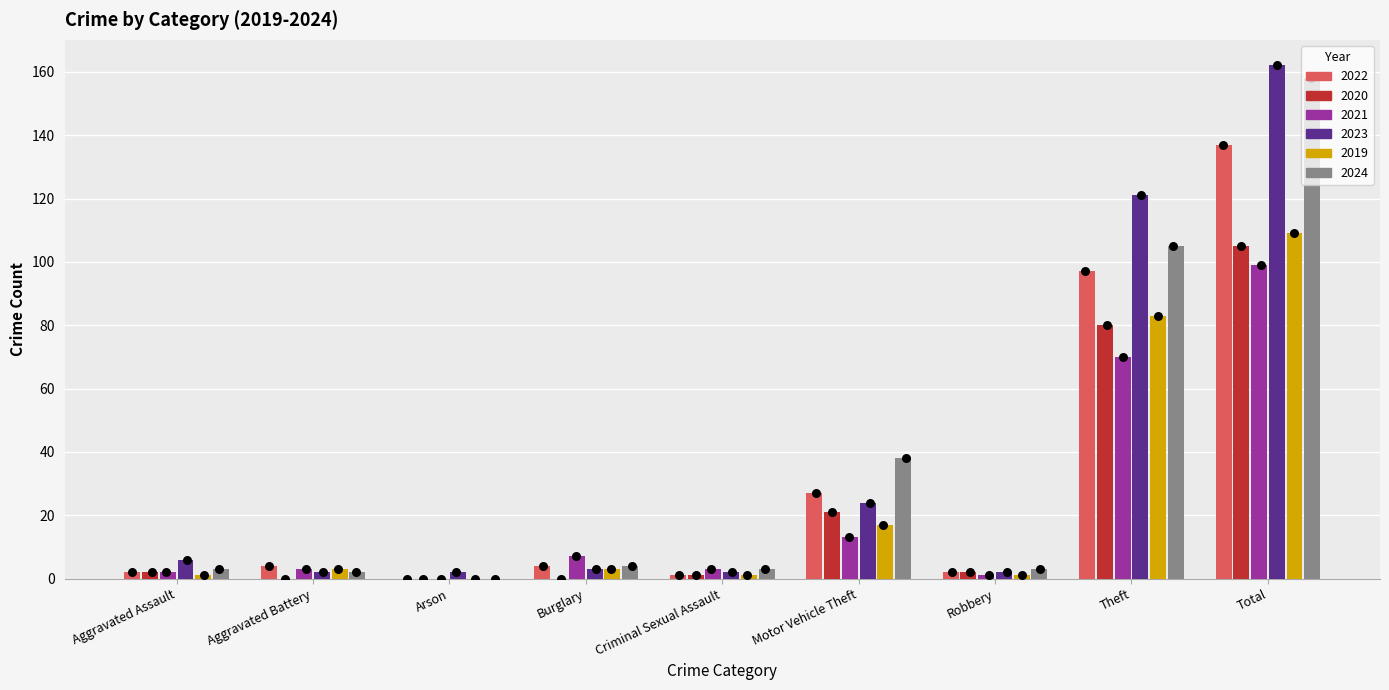

Is the value of 2024 at Criminal Sexual Assault greater than the value of 2019 at Burglary?

No